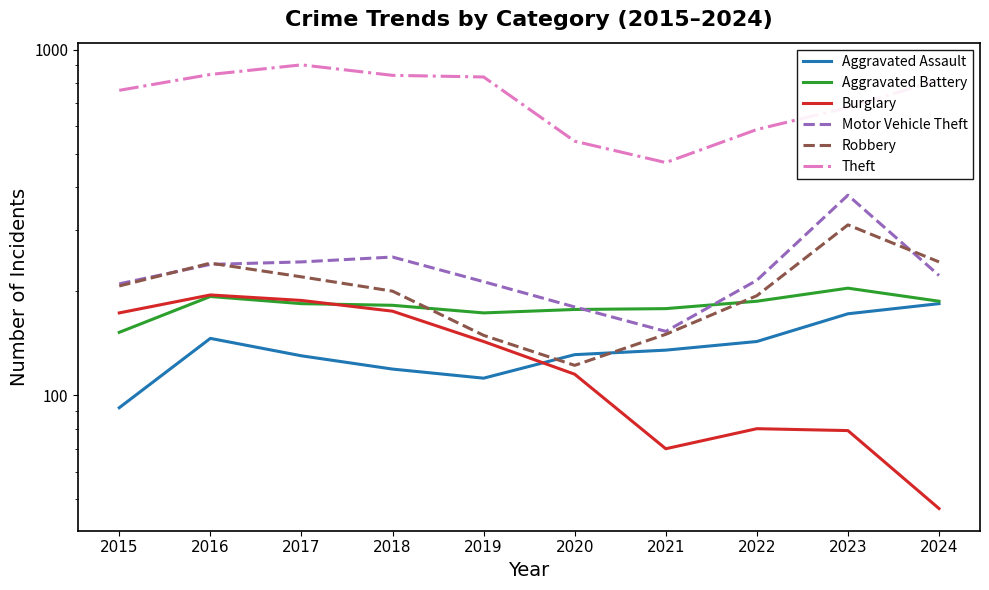

Count the number of categories in the chart.

10